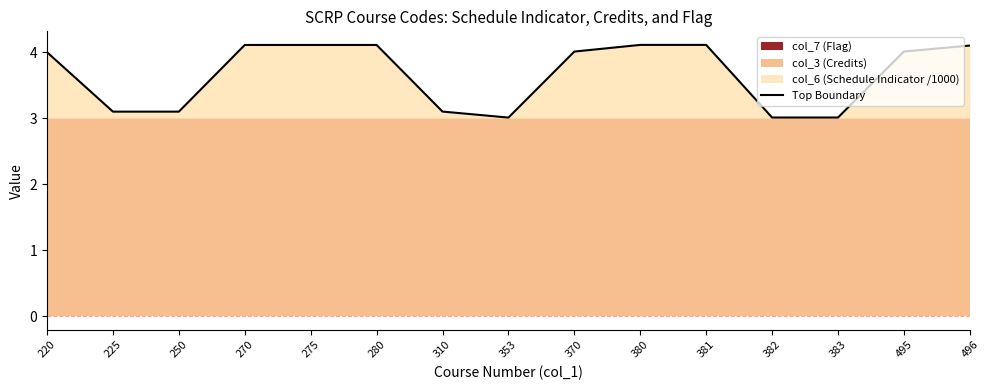

Is it true that the value at 275 is 4.1?

True